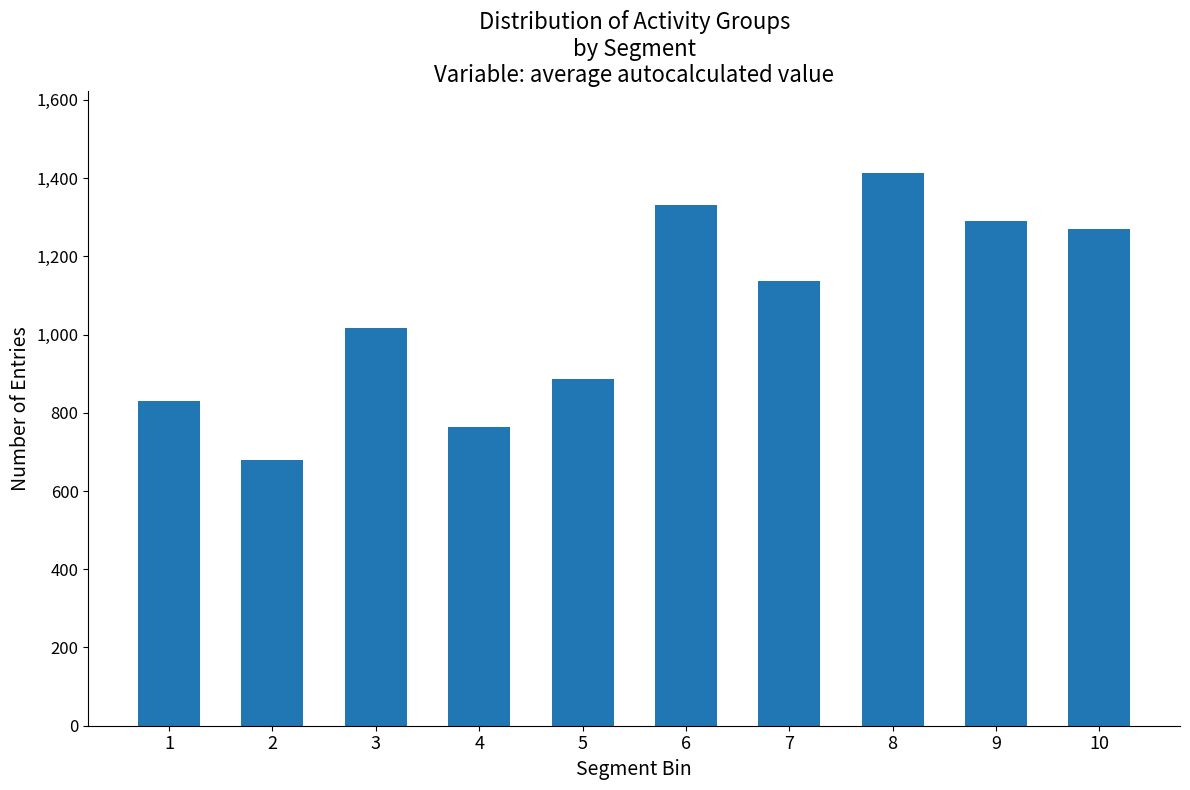

True or false: the data shows 1756 at 3.

False